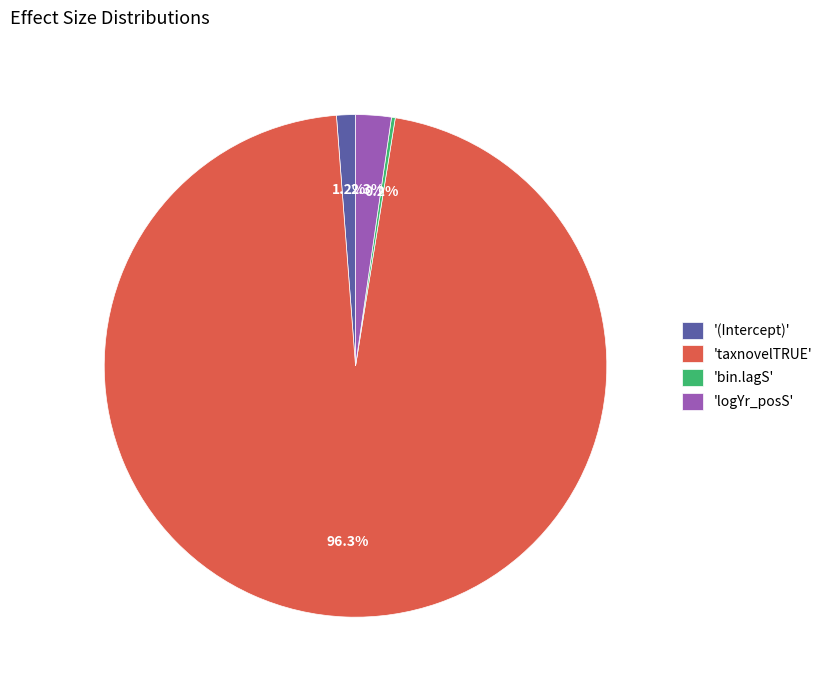

Which has a higher value, '(Intercept)' or 'logYr_posS'?

'logYr_posS'